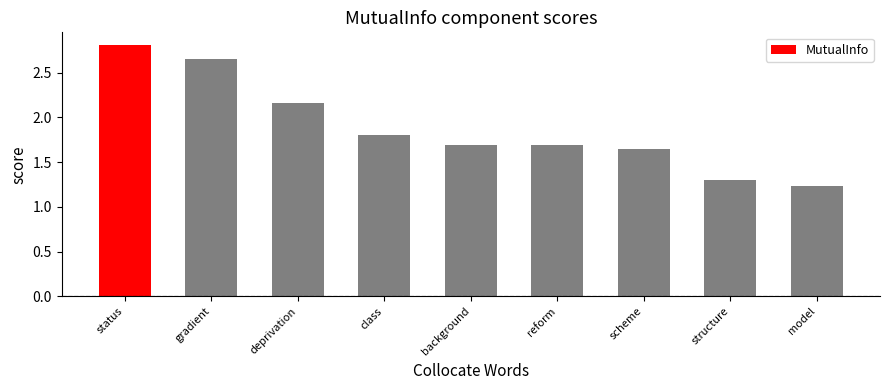

What is the ratio of the value at gradient to the value at structure?

2.0